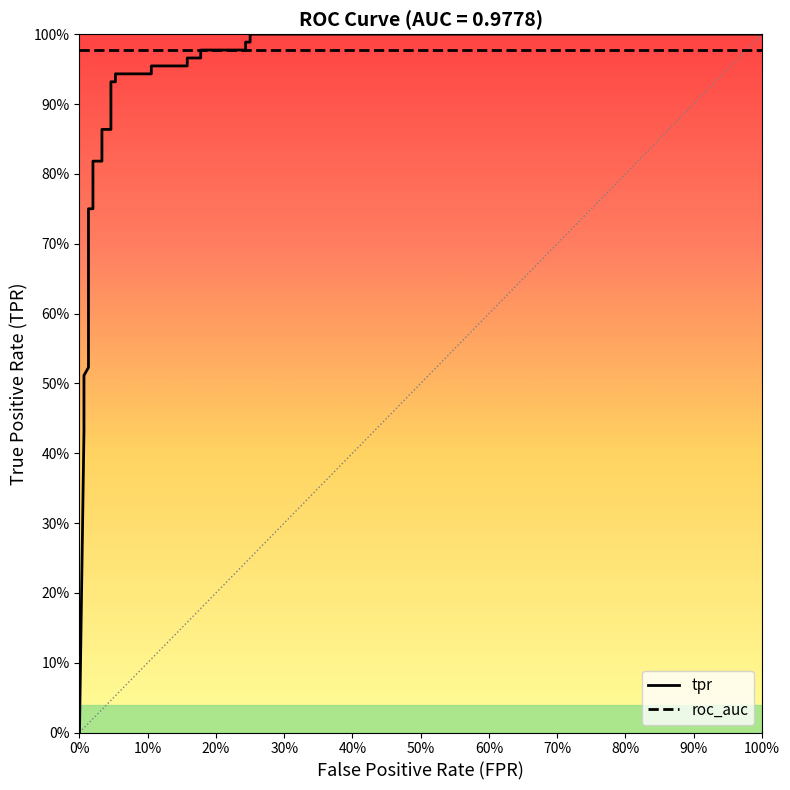

Does the chart display data point markers on the line(s)?

No